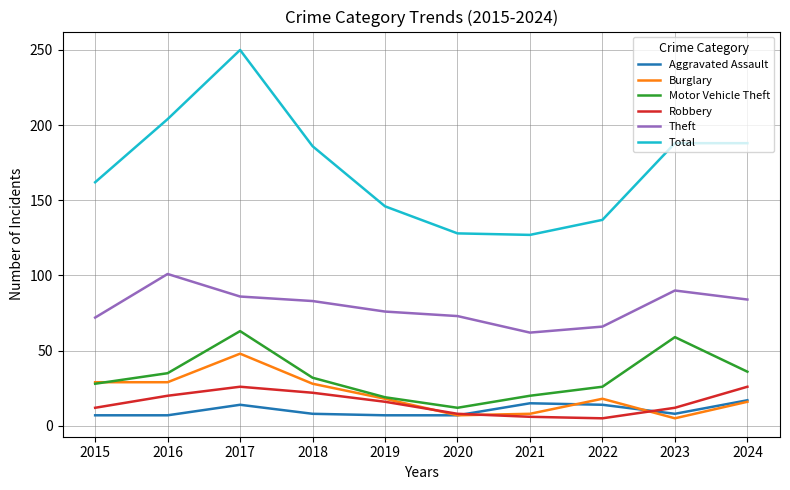

What is the minimum value for Total?

127